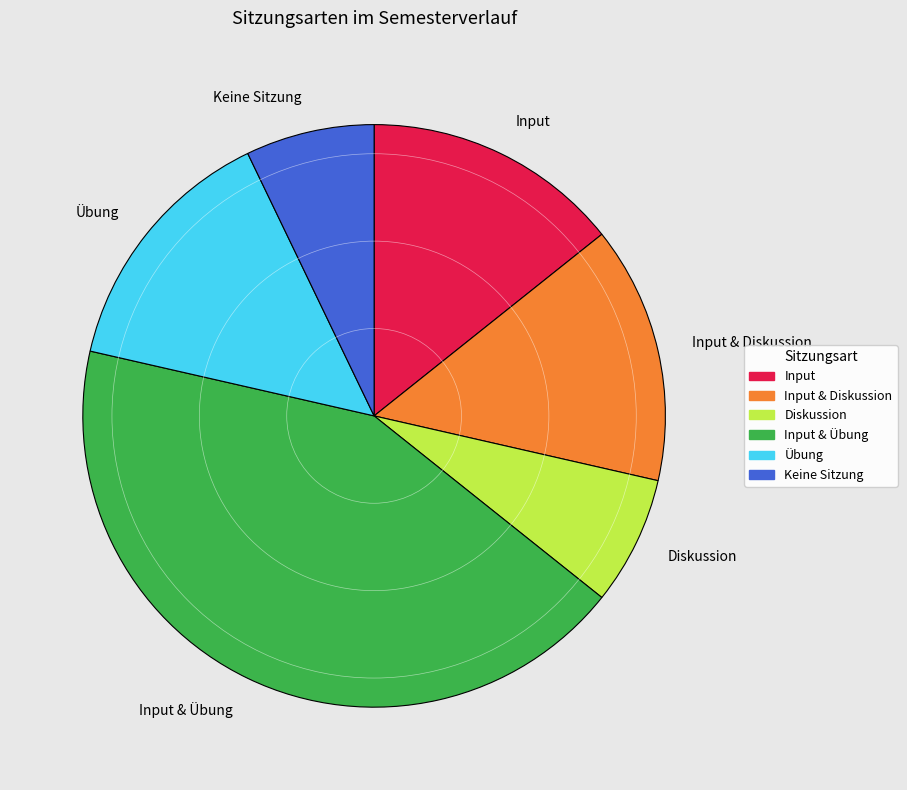

What is the largest slice in the pie chart?

Input & Übung